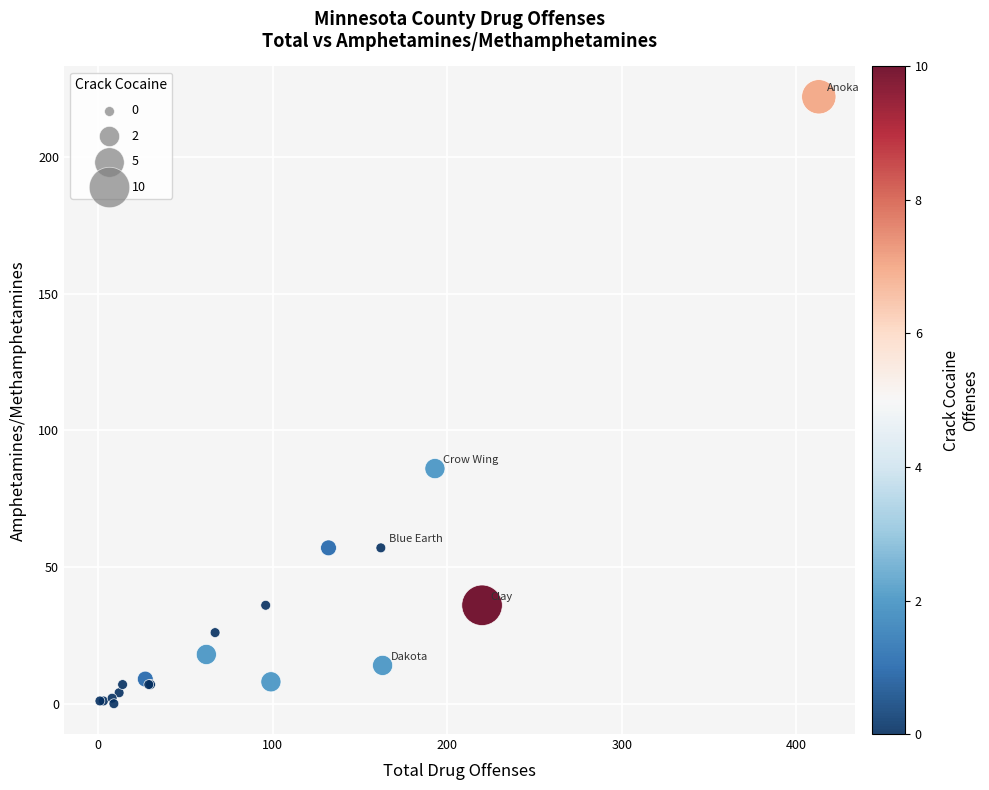

What Y value in the scatter plot is closest to 111?

86